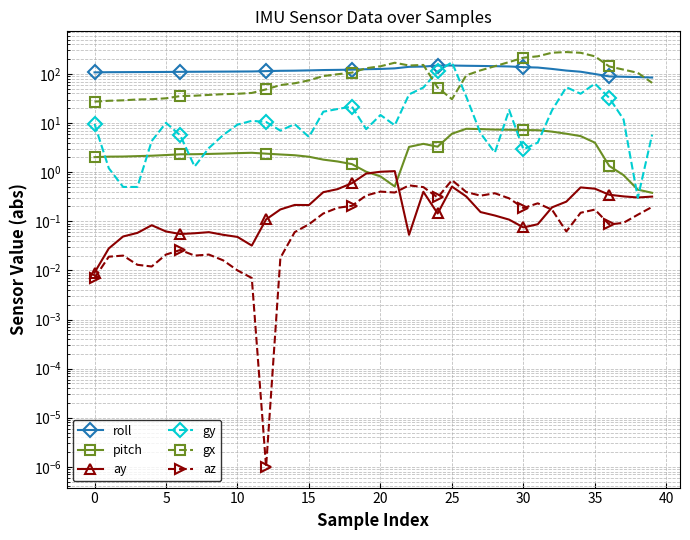

The ay series shows 0.1 at 30. True or false?

False